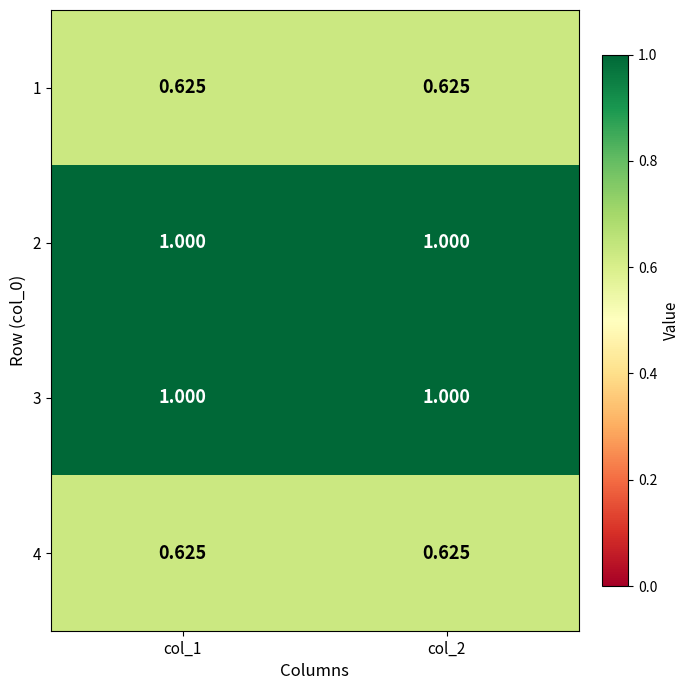

Is the value of 2 at col_1 greater than the value of 1 at col_2?

Yes